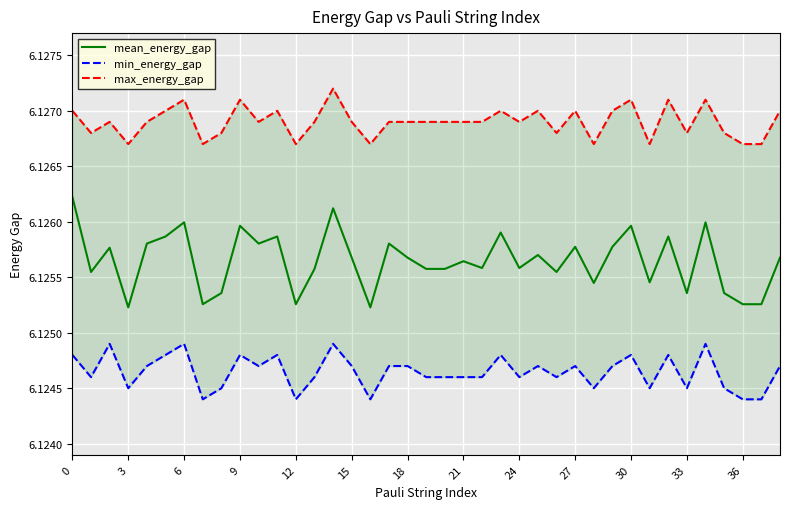

True or false: mean_energy_gap and min_energy_gap cross at least once.

False